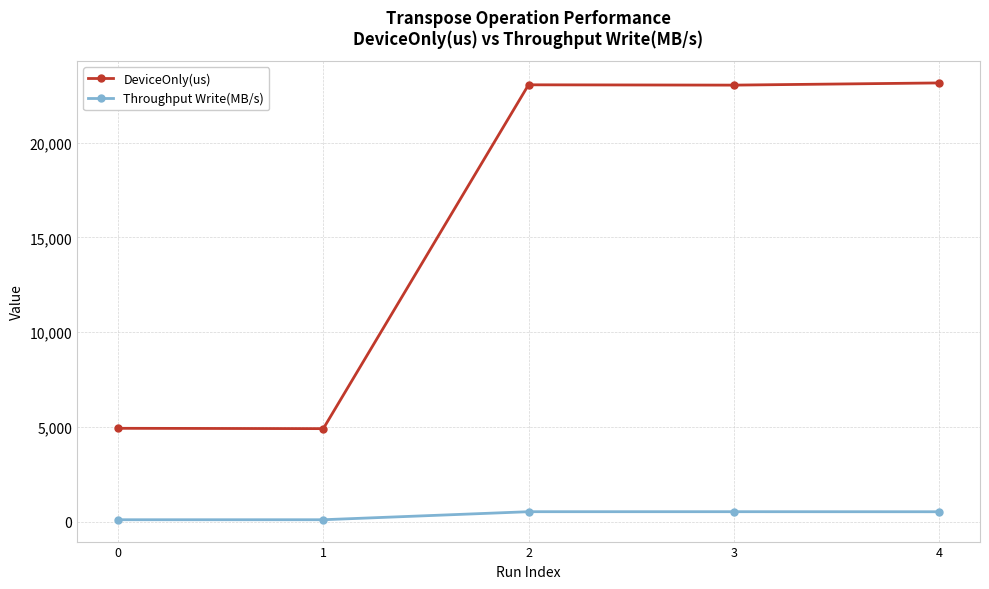

True or false: Throughput Write(MB/s) and DeviceOnly(us) cross at least once.

False